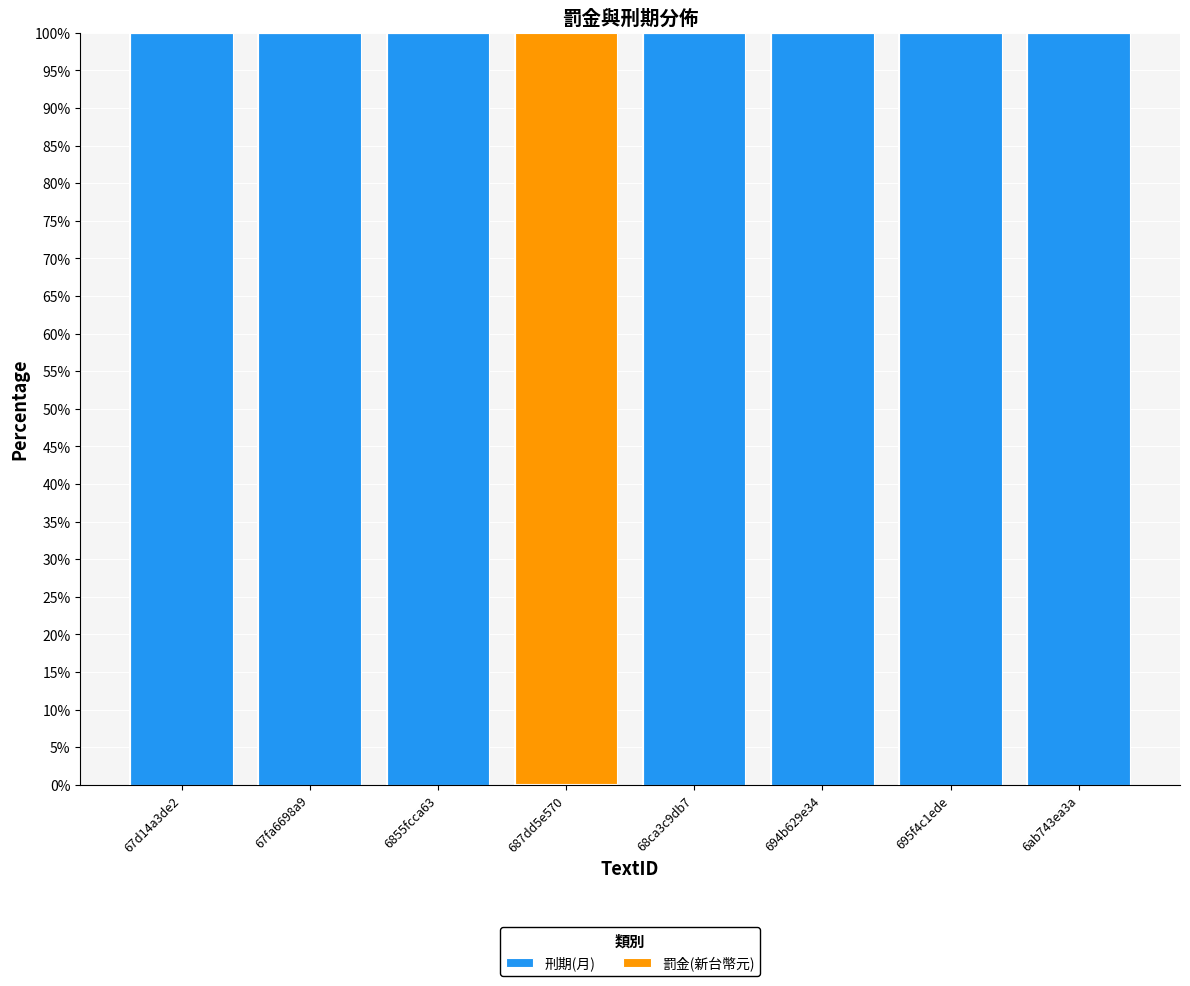

How many data points does each series have?

8